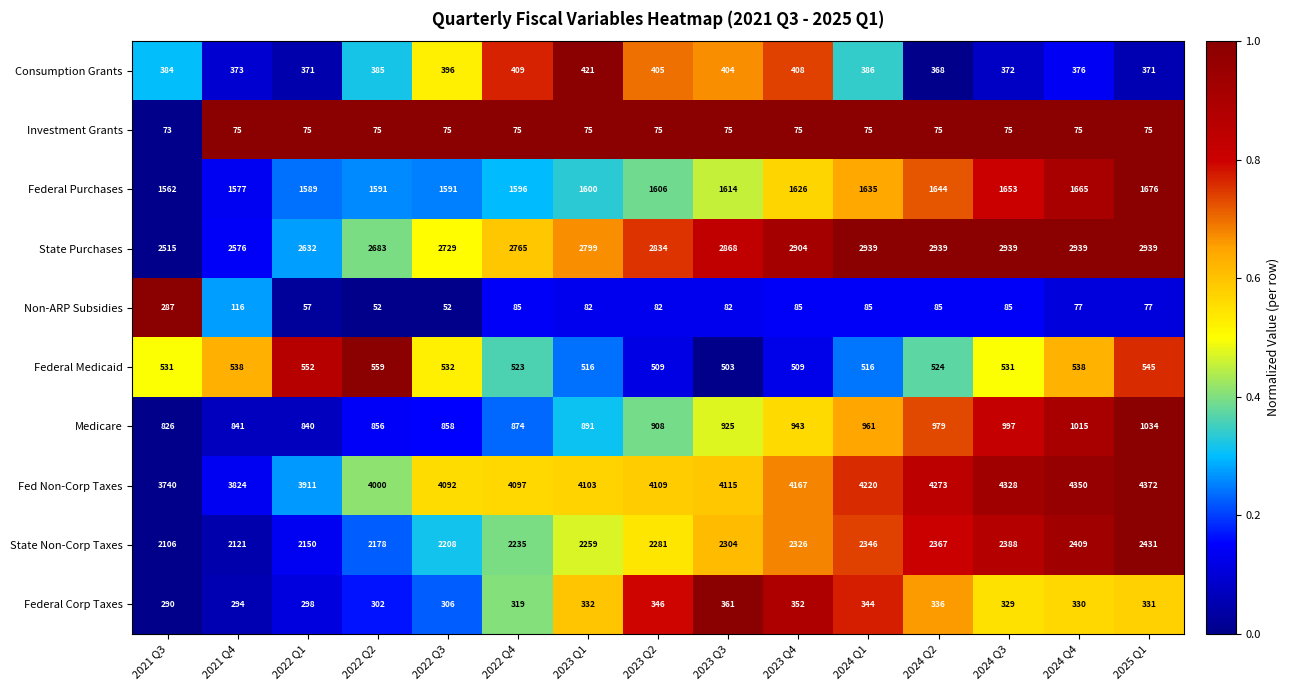

What is the approximate value of State Purchases at 2023 Q2, to the nearest 50?

2850